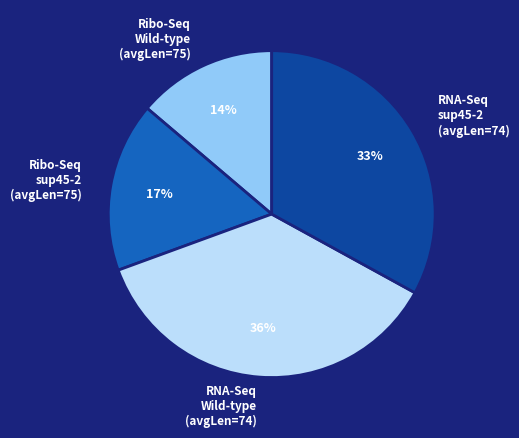

What is the largest slice in the pie chart?

RNA-Seq Wild-type (avgLen=74)